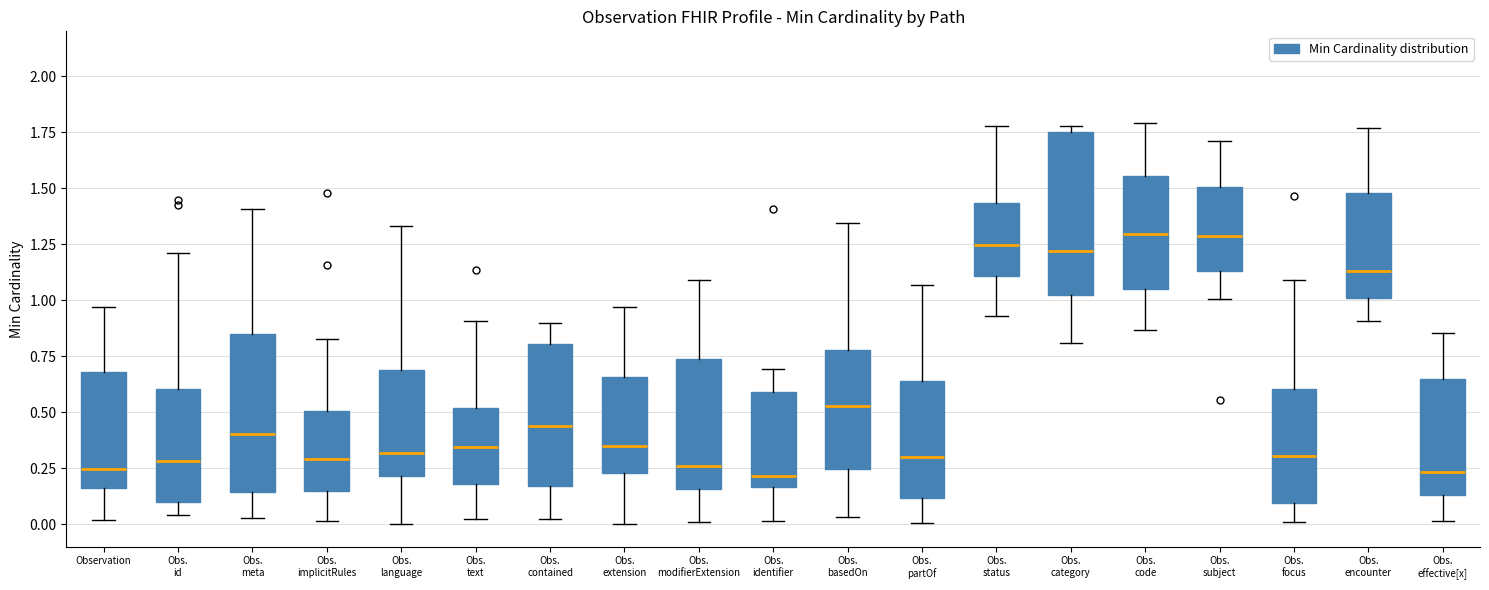

Reading left to right, read every box against the y-axis: the position of its median line, the range the box covers, and the ends of its whiskers. The values are not printed on the chart, so give them approximately, as read against the axis.

Observation: median 0.25, box 0.15 to 0.70, whiskers 0.00 to 0.95
Obs. id: median 0.30, box 0.10 to 0.60, whiskers 0.05 to 1.20
Obs. meta: median 0.40, box 0.15 to 0.85, whiskers 0.05 to 1.40
Obs. implicitRules: median 0.30, box 0.15 to 0.50, whiskers 0.00 to 0.85
Obs. language: median 0.30, box 0.20 to 0.70, whiskers 0.00 to 1.35
Obs. text: median 0.35, box 0.20 to 0.50, whiskers 0.05 to 0.90
Obs. contained: median 0.45, box 0.15 to 0.80, whiskers 0.00 to 0.90
Obs. extension: median 0.35, box 0.25 to 0.65, whiskers 0.00 to 0.95
Obs. modifierExtension: median 0.25, box 0.15 to 0.75, whiskers 0.00 to 1.10
Obs. identifier: median 0.20, box 0.15 to 0.60, whiskers 0.00 to 0.70
Obs. basedOn: median 0.55, box 0.25 to 0.80, whiskers 0.05 to 1.35
Obs. partOf: median 0.30, box 0.10 to 0.65, whiskers 0.00 to 1.05
Obs. status: median 1.25, box 1.10 to 1.45, whiskers 0.95 to 1.80
Obs. category: median 1.20, box 1.00 to 1.75, whiskers 0.80 to 1.80
Obs. code: median 1.30, box 1.05 to 1.55, whiskers 0.85 to 1.80
Obs. subject: median 1.30, box 1.15 to 1.50, whiskers 1.00 to 1.70
Obs. focus: median 0.30, box 0.10 to 0.60, whiskers 0.00 to 1.10
Obs. encounter: median 1.15, box 1.00 to 1.50, whiskers 0.90 to 1.75
Obs. effective[x]: median 0.25, box 0.15 to 0.65, whiskers 0.00 to 0.85